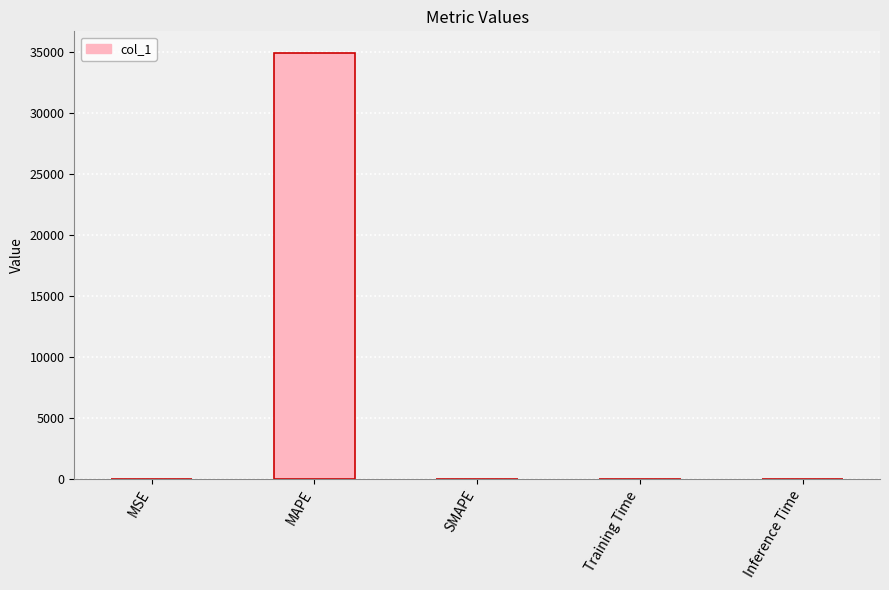

What is the sum of all values?

34982.5